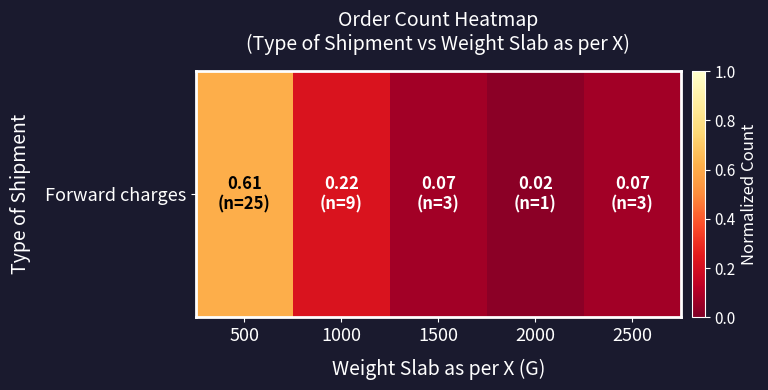

What is the maximum value shown in the chart?

0.6